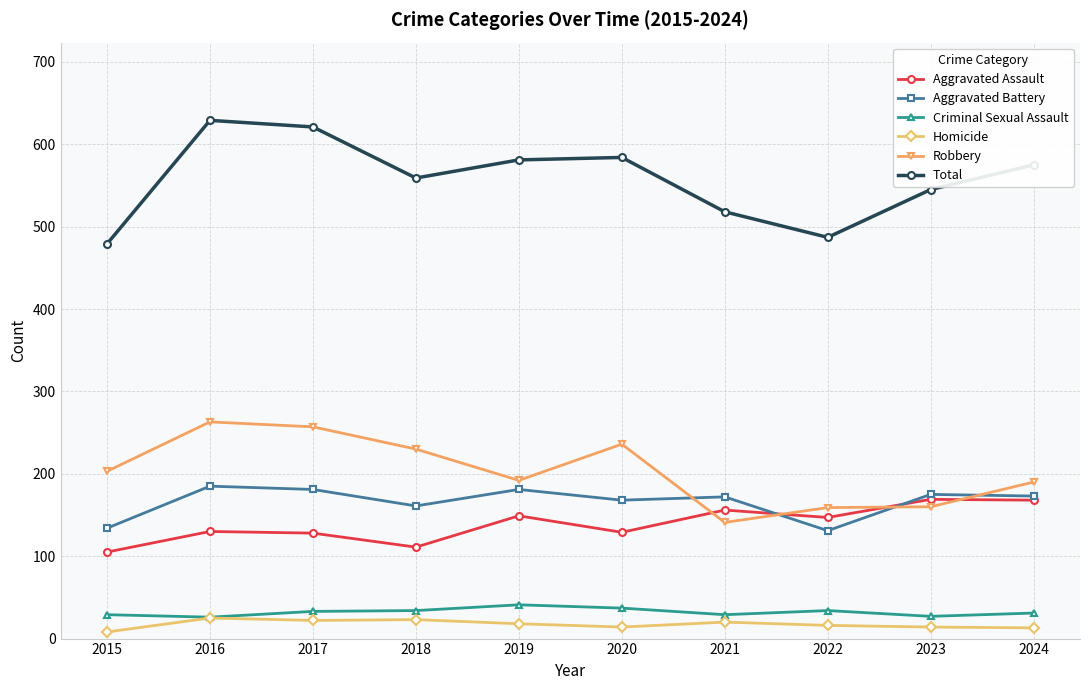

What is the greatest value displayed?

629